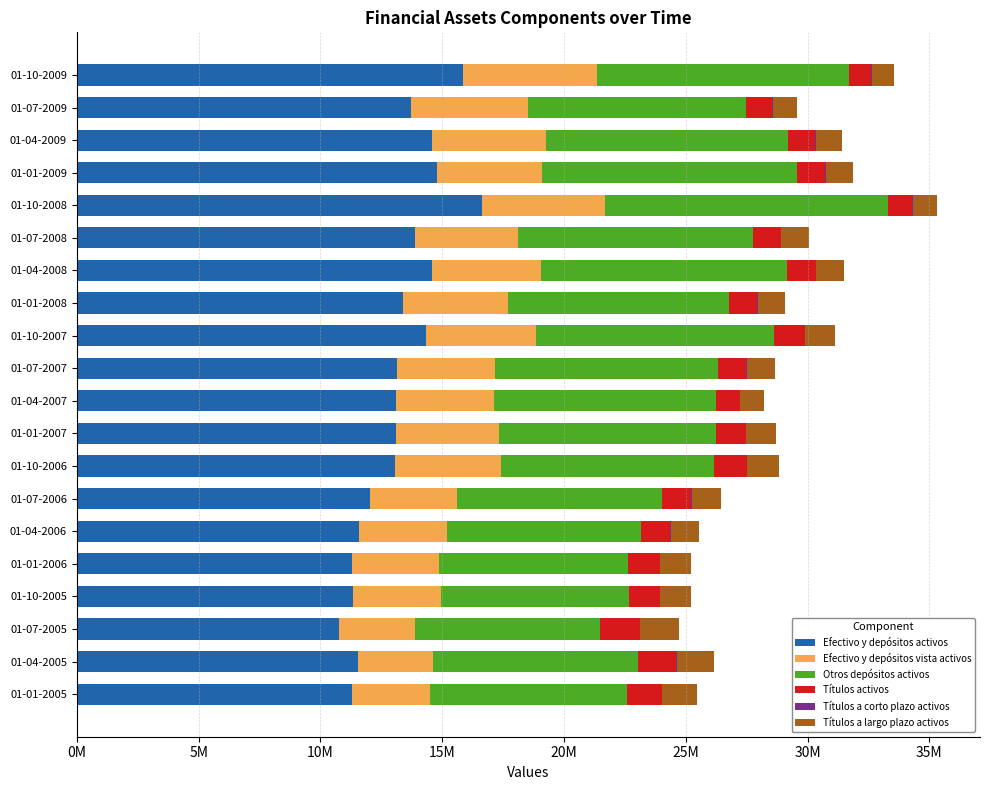

What is the sum of all Títulos activos values?

24277394